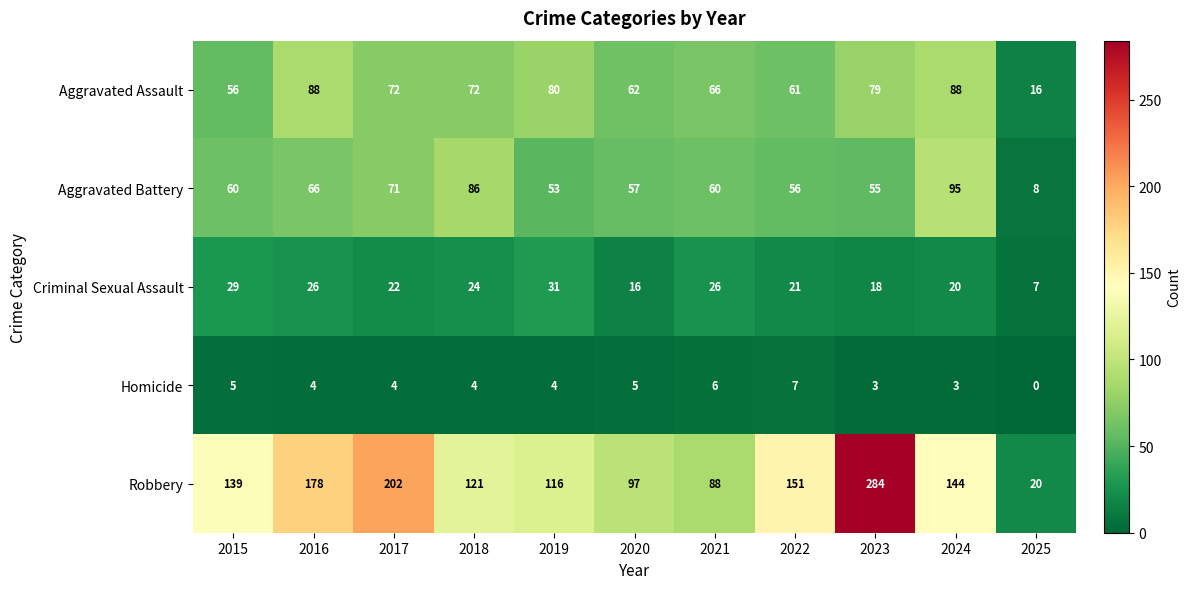

Which label corresponds to the largest value in the chart?

2023